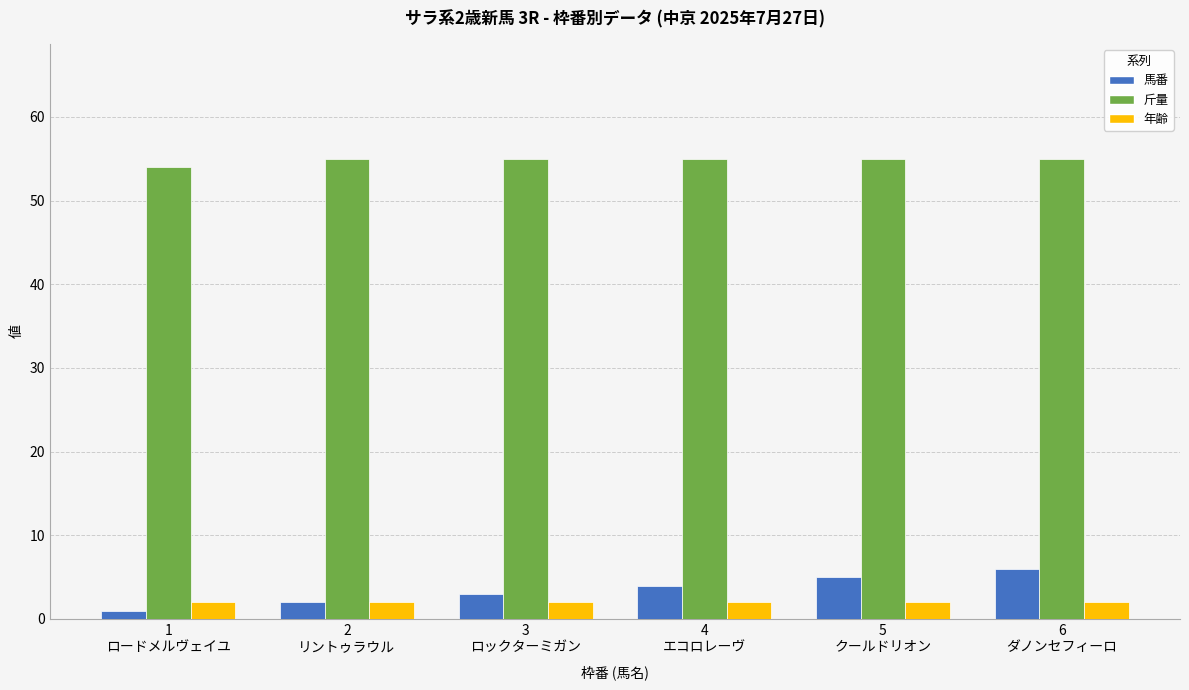

What is the greatest value displayed?

55